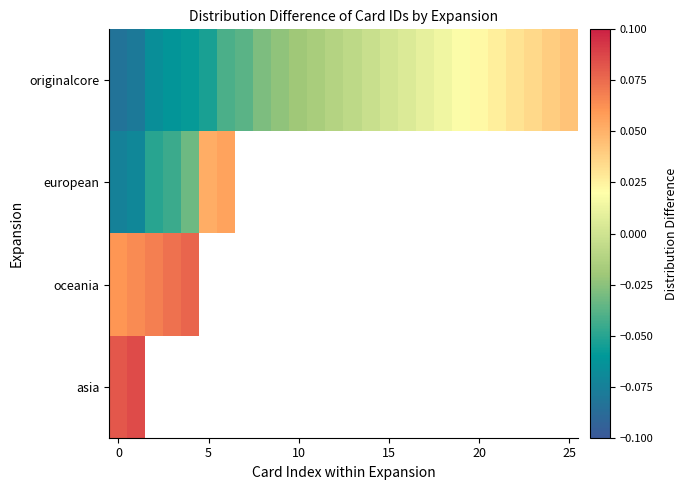

List the series in order of their peak value, highest first.

asia, oceania, european, originalcore